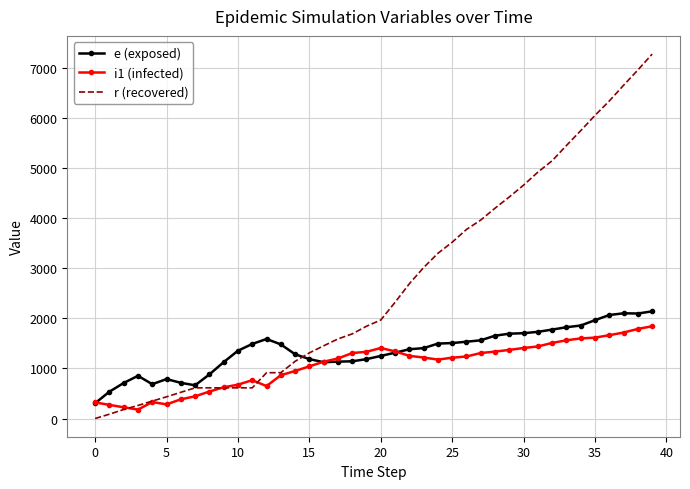

Which series has the largest total across all categories?

r (recovered)